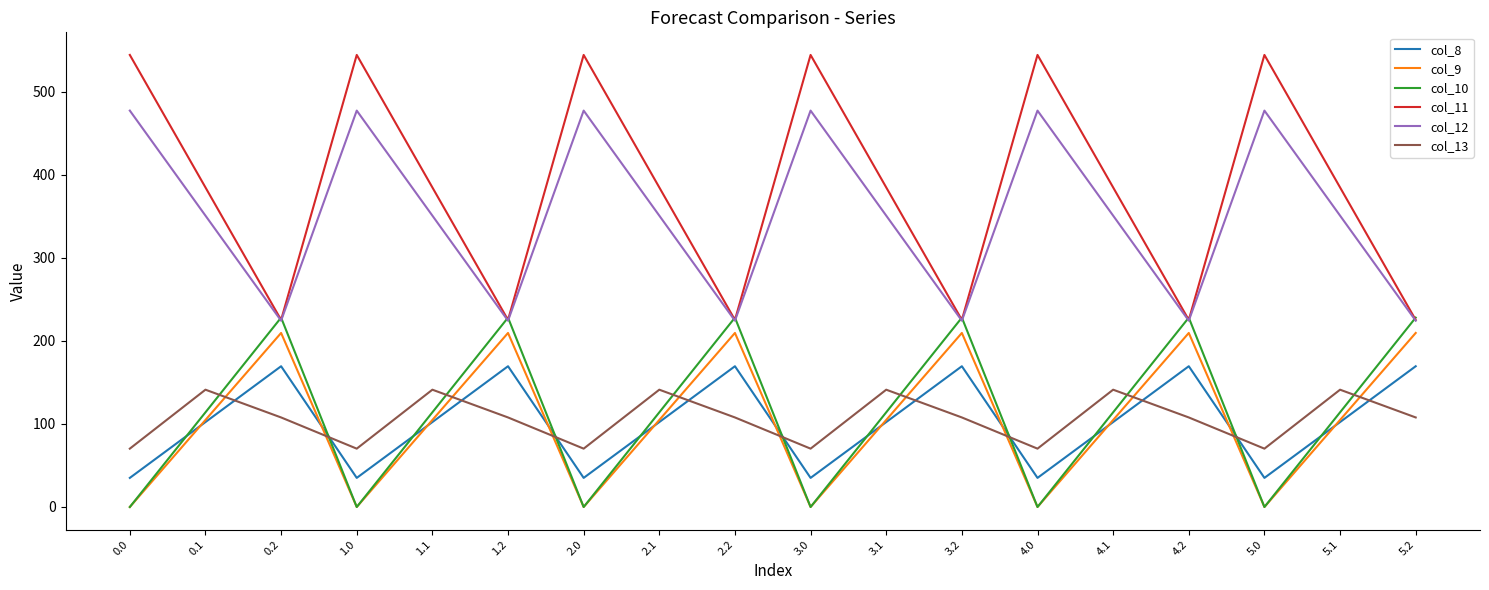

What position from the left is 0.1?

2